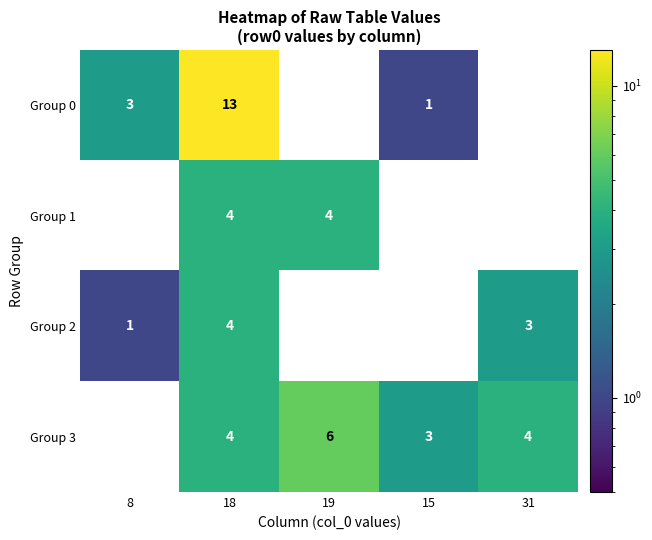

The Group 1 series shows 4 at 19. True or false?

True